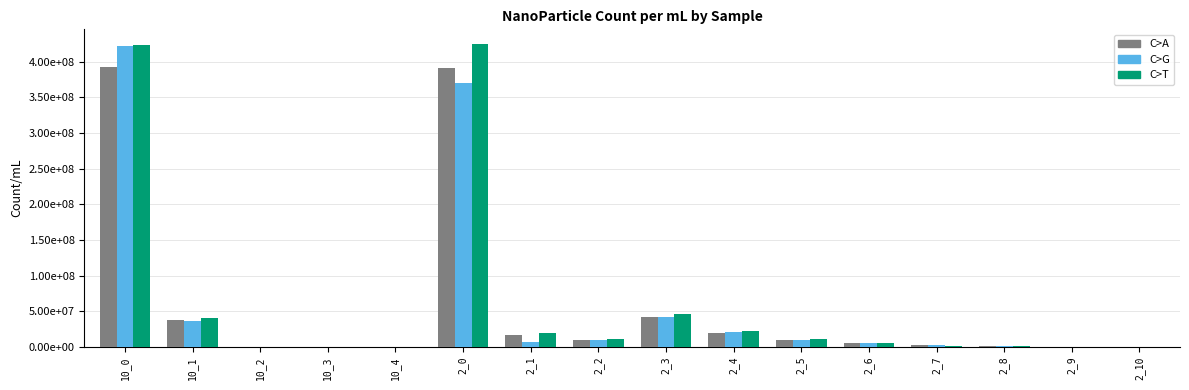

Are the bars horizontal?

No